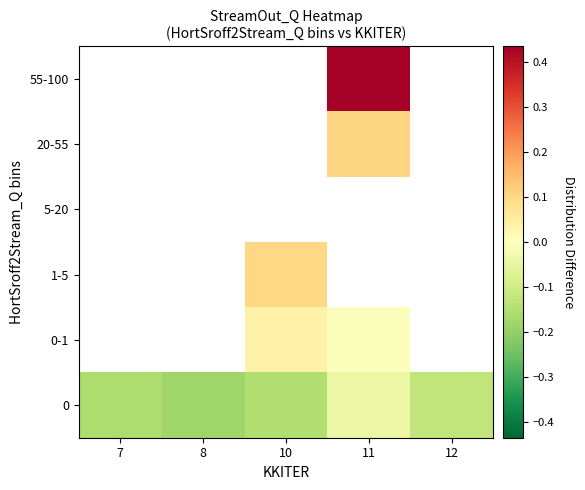

Between 12 and 7, which is larger?

12